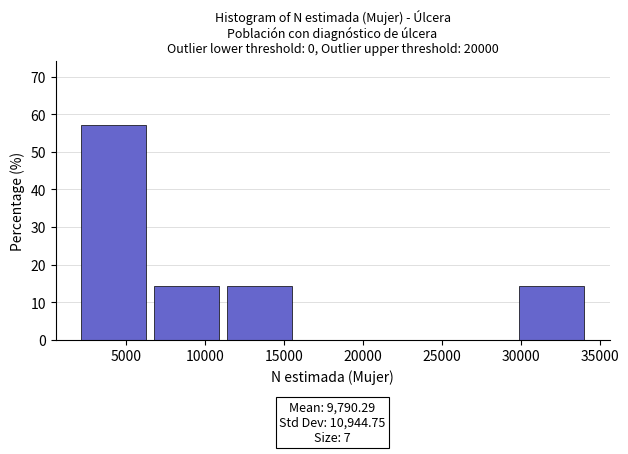

Which range on the x-axis has the tallest bar?

2000 to 6500